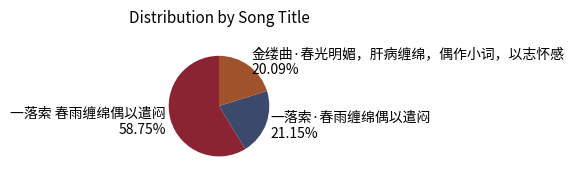

Which slice represents more than half of the pie?

一落索 春雨缠绵偶以遣闷